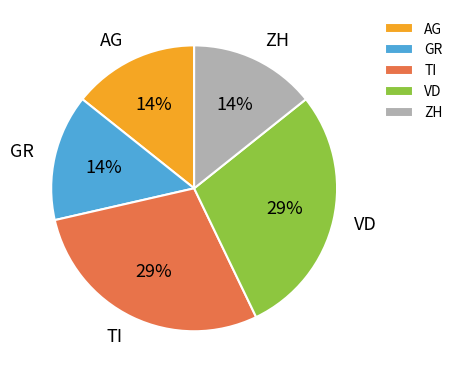

Is it true that GR is 14% of the pie?

True